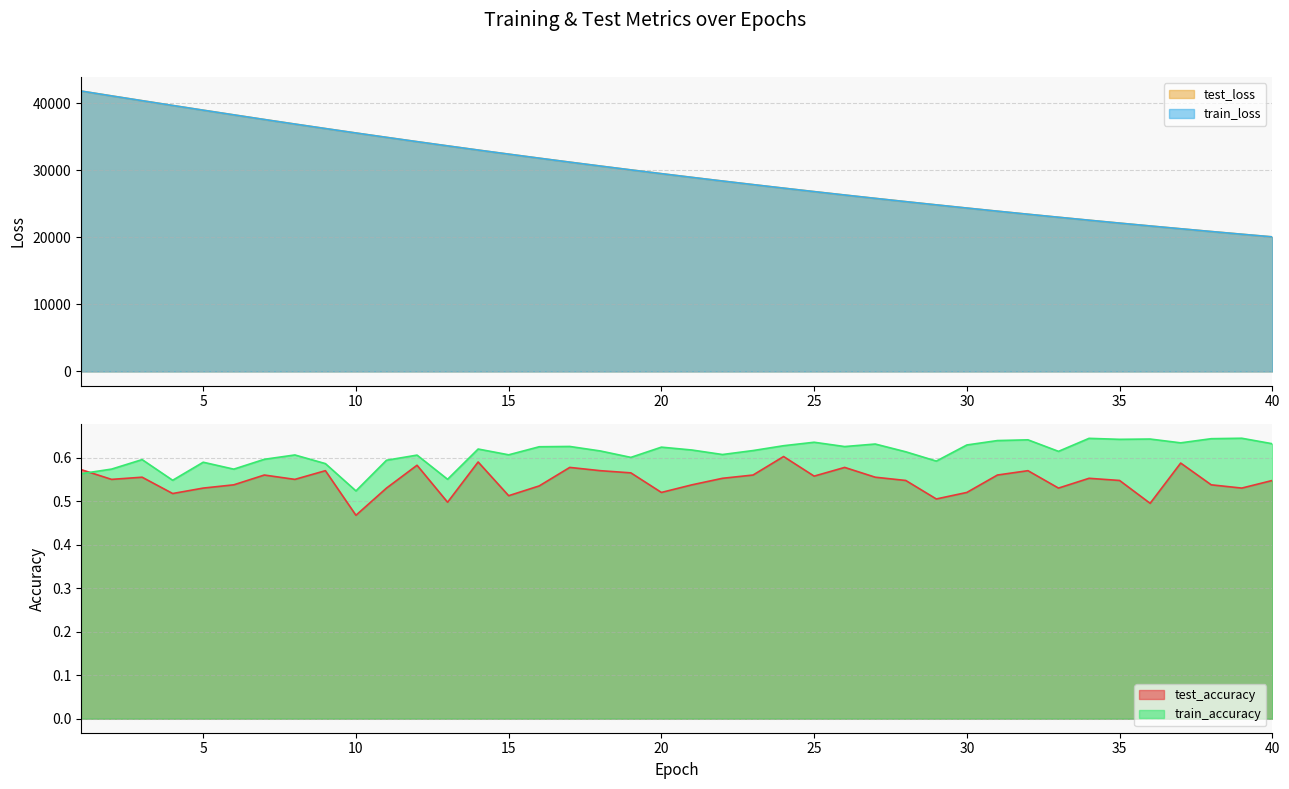

Where do test_accuracy and train_accuracy first cross each other?

1 and 2